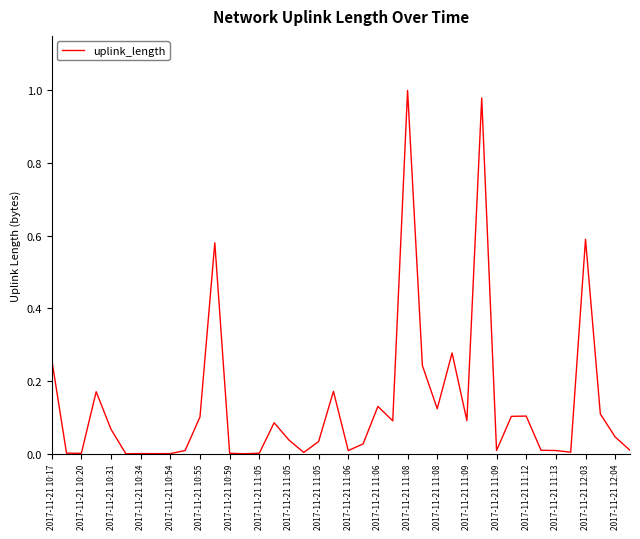

What is the sum of all values?

5.5